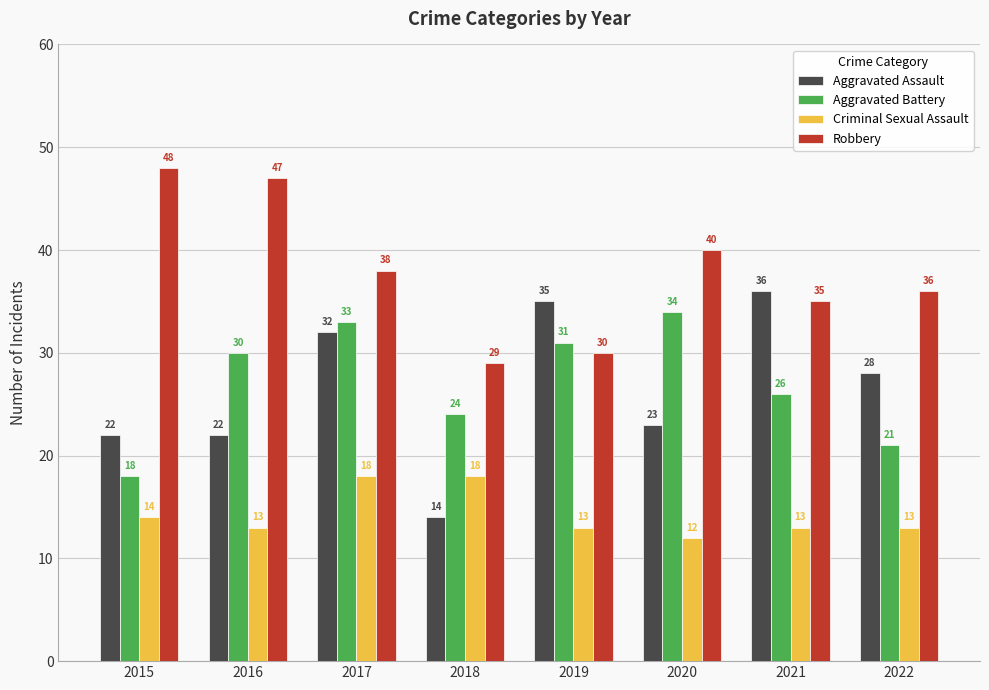

Reading left to right, extract all data points from this chart.

Aggravated Assault: 22	22	32	14	35	23	36	28
Aggravated Battery: 18	30	33	24	31	34	26	21
Criminal Sexual Assault: 14	13	18	18	13	12	13	13
Robbery: 48	47	38	29	30	40	35	36